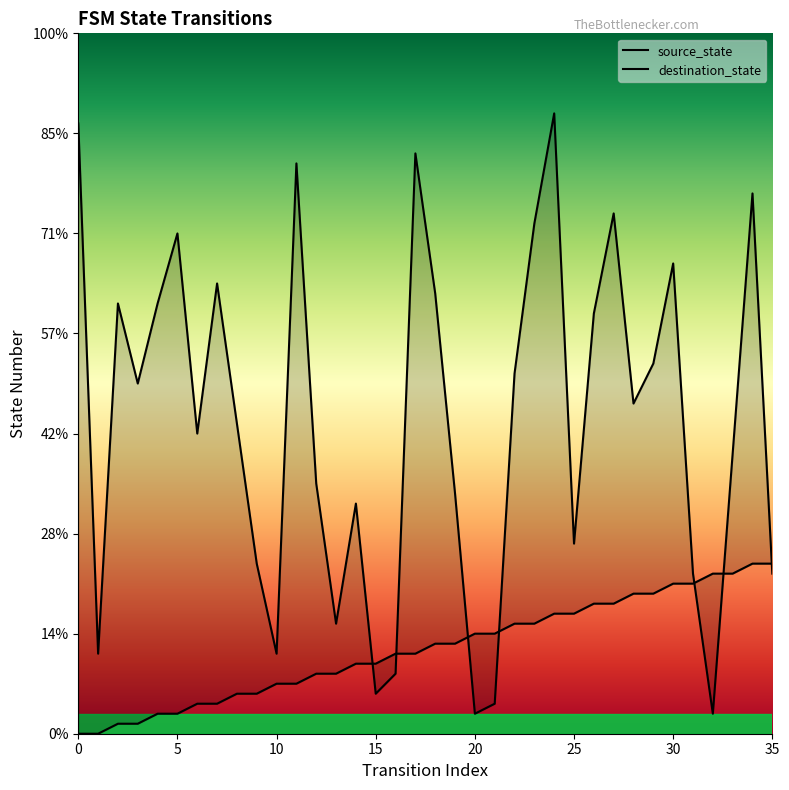

What are all the series names shown in the legend?

source_state, destination_state